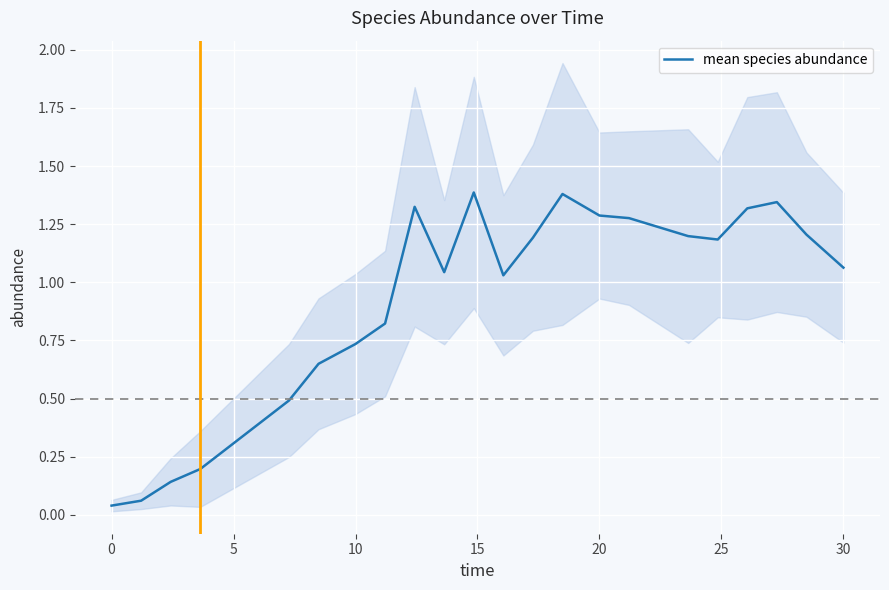

How many points are lower than both their immediate neighbors (excluding endpoints)?

3